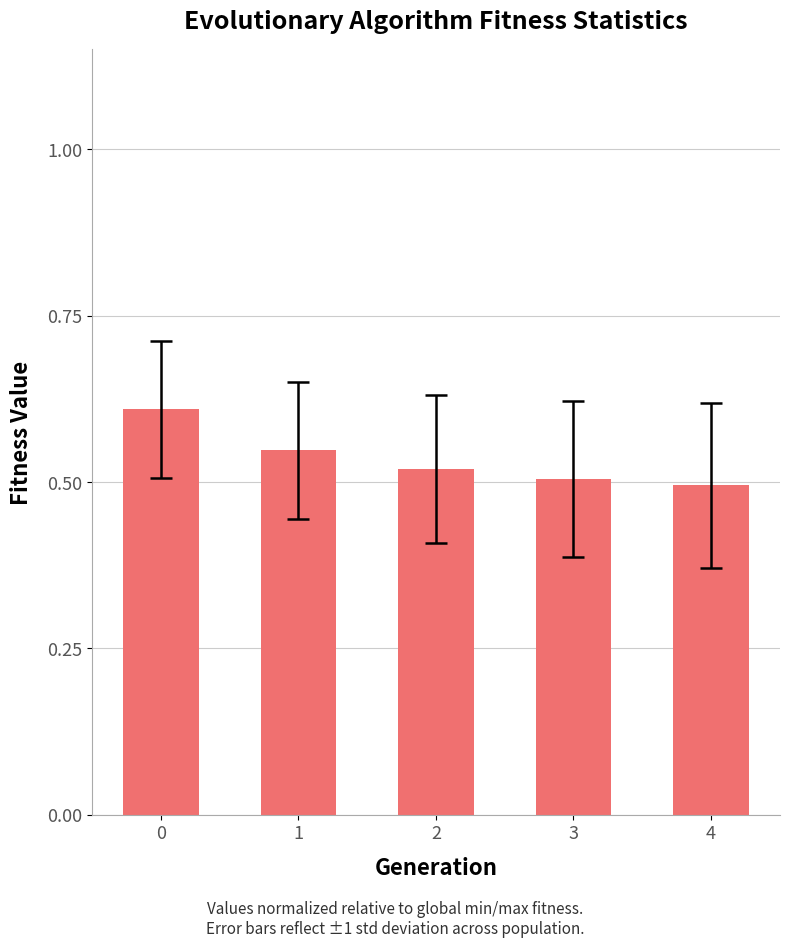

What is the difference between the maximum and minimum values?

0.1